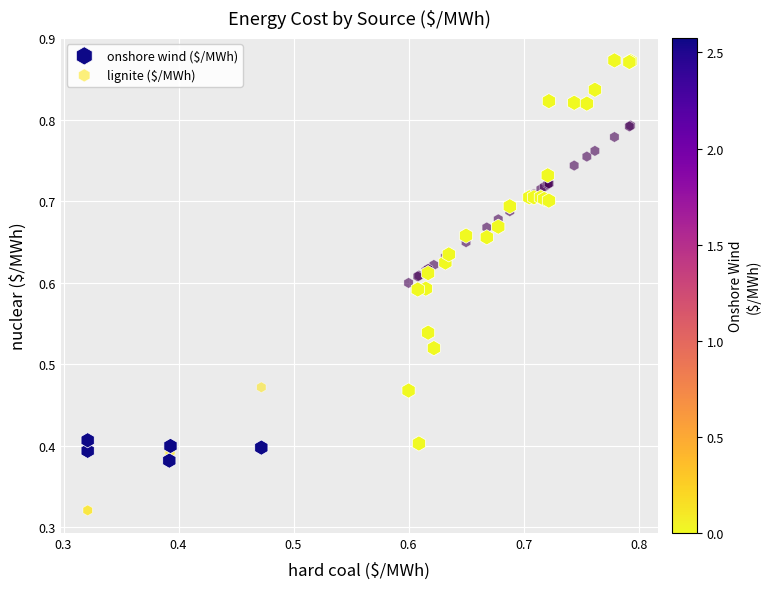

Which series contains the highest Y value?

onshore wind ($/MWh)